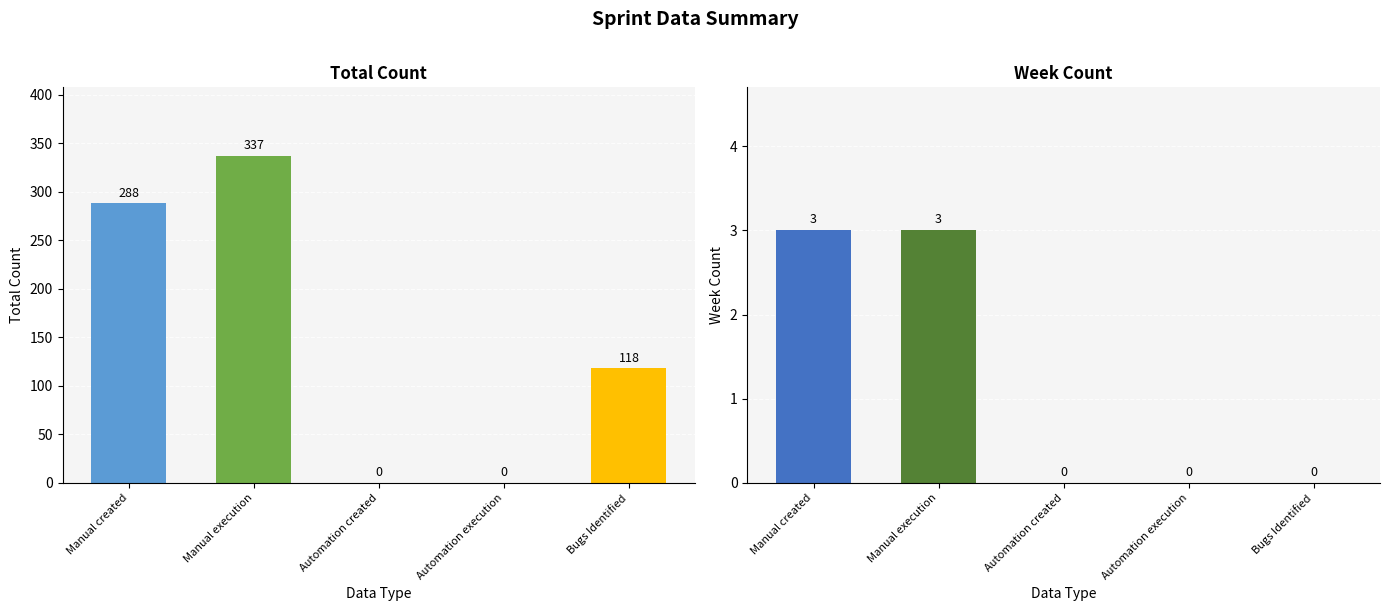

Does the chart contain any negative values?

No